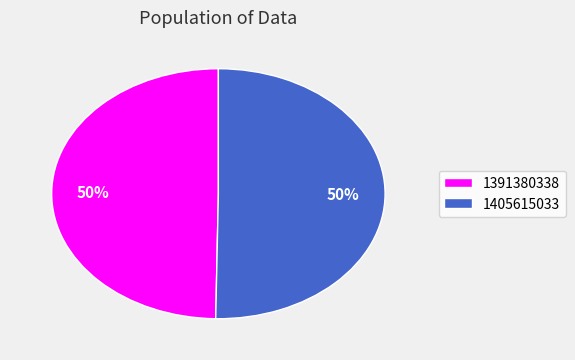

Is it true that 1391380338 is 39% of the pie?

False